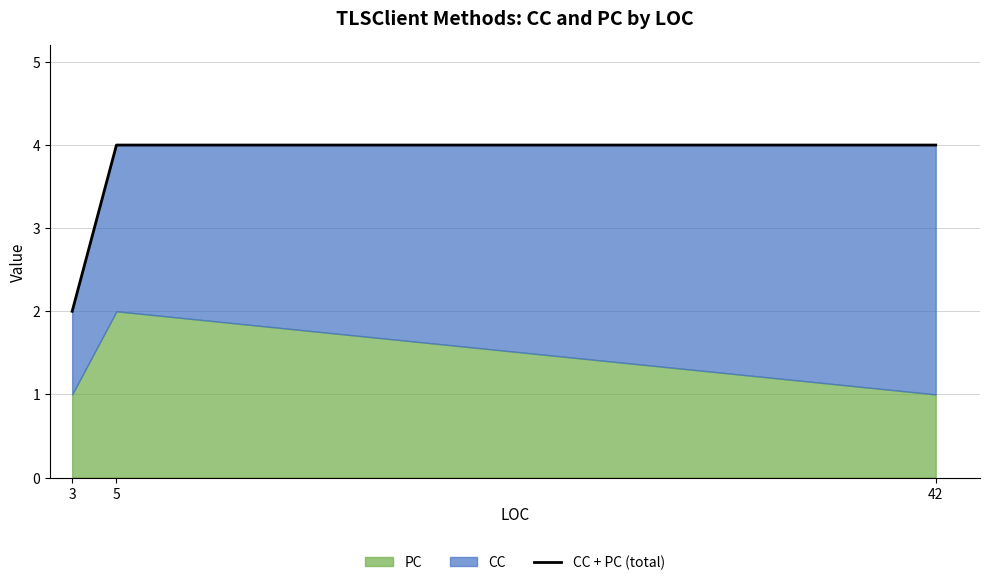

The value at 5 is 1. True or false?

False